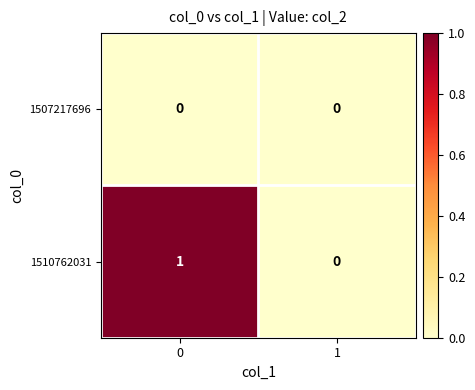

List the series in order of their overall mean, highest first.

1510762031, 1507217696